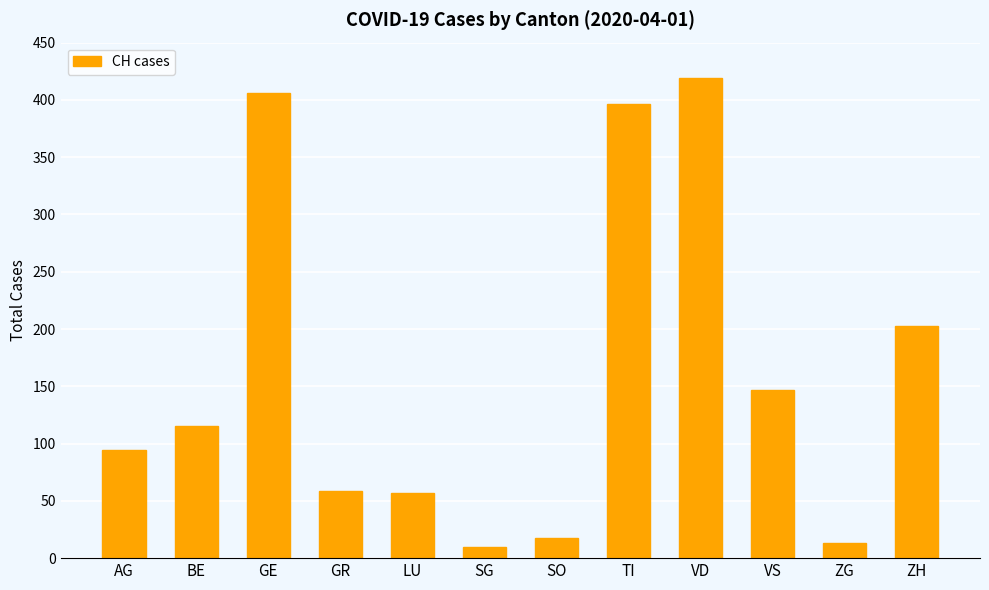

What is the average value?

161